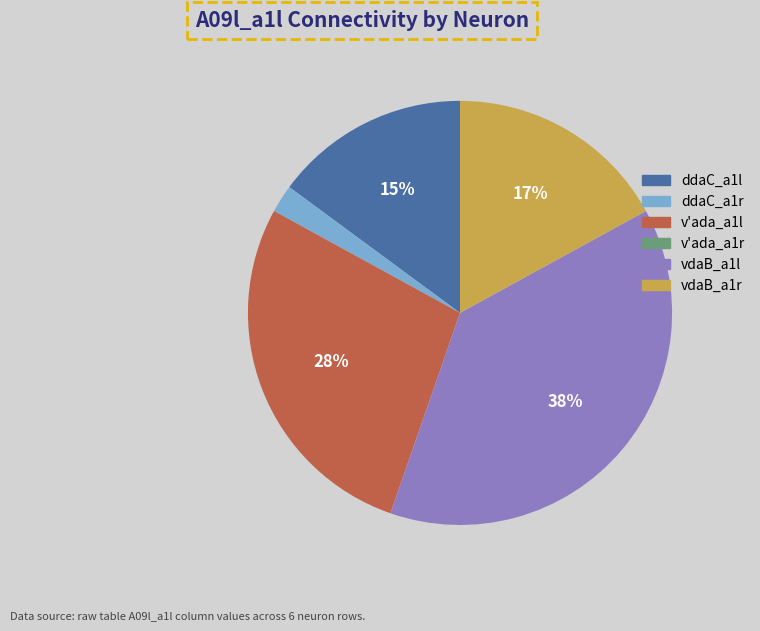

Does vdaB_a1r represent more than half of the total?

No